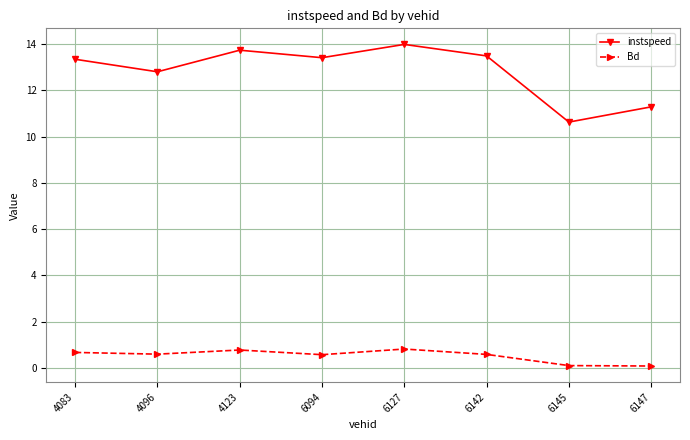

At which category is the sum across all series the highest?

6127